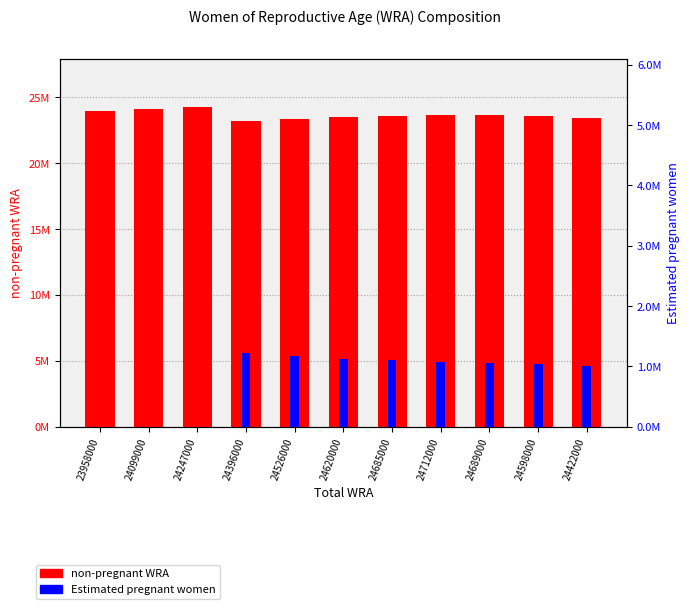

Which series has the largest total across all categories?

non-pregnant WRA